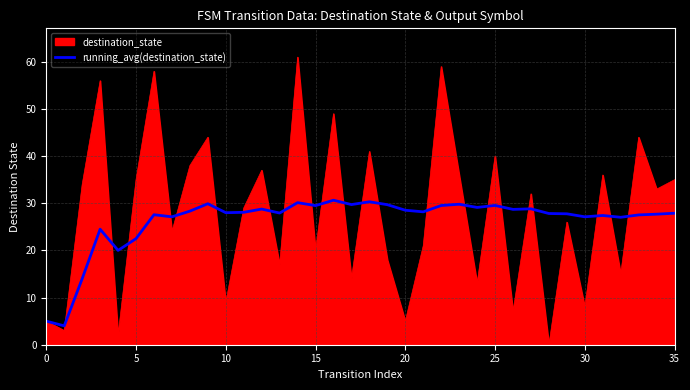

Rank the series by their maximum value, from lowest to highest.

running_avg(destination_state), destination_state